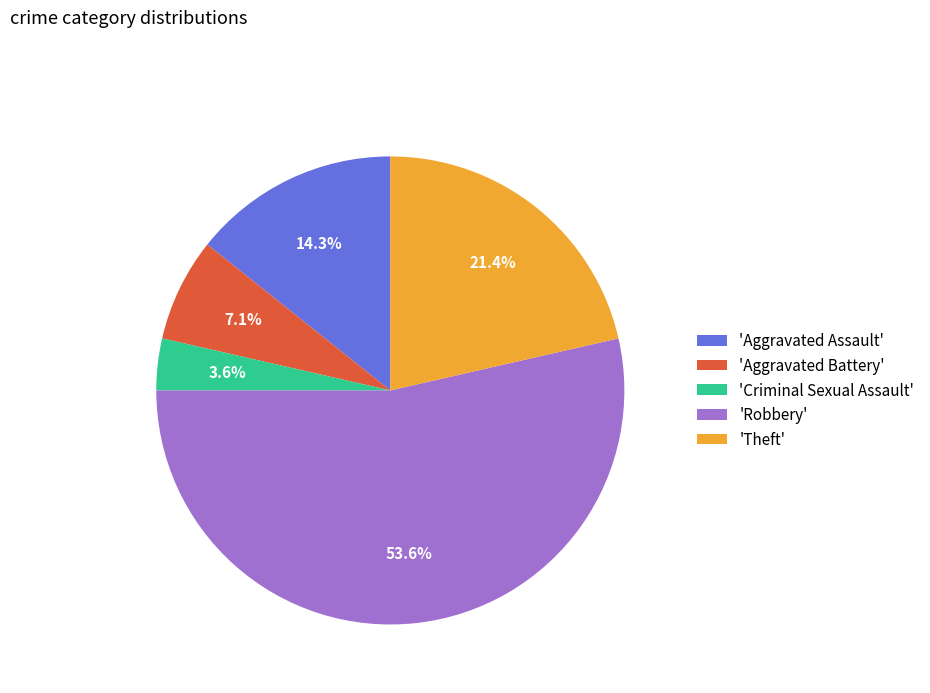

Approximately how many times larger is the value at 'Theft' compared to 'Aggravated Battery'?

3.0